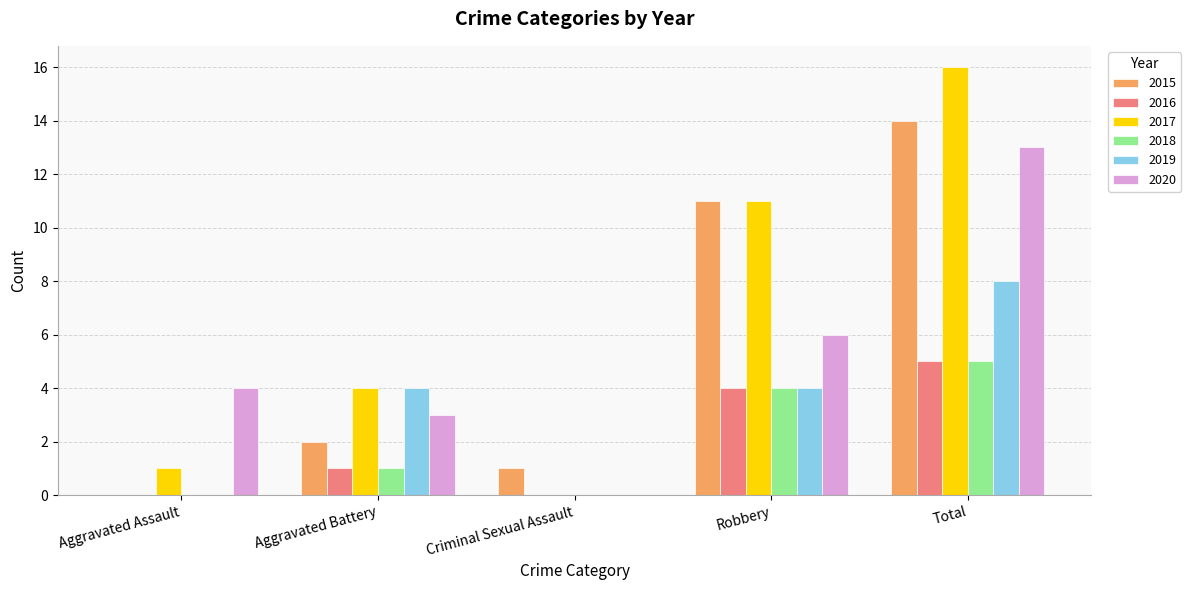

Which series changed the most between Criminal Sexual Assault and Total?

2017